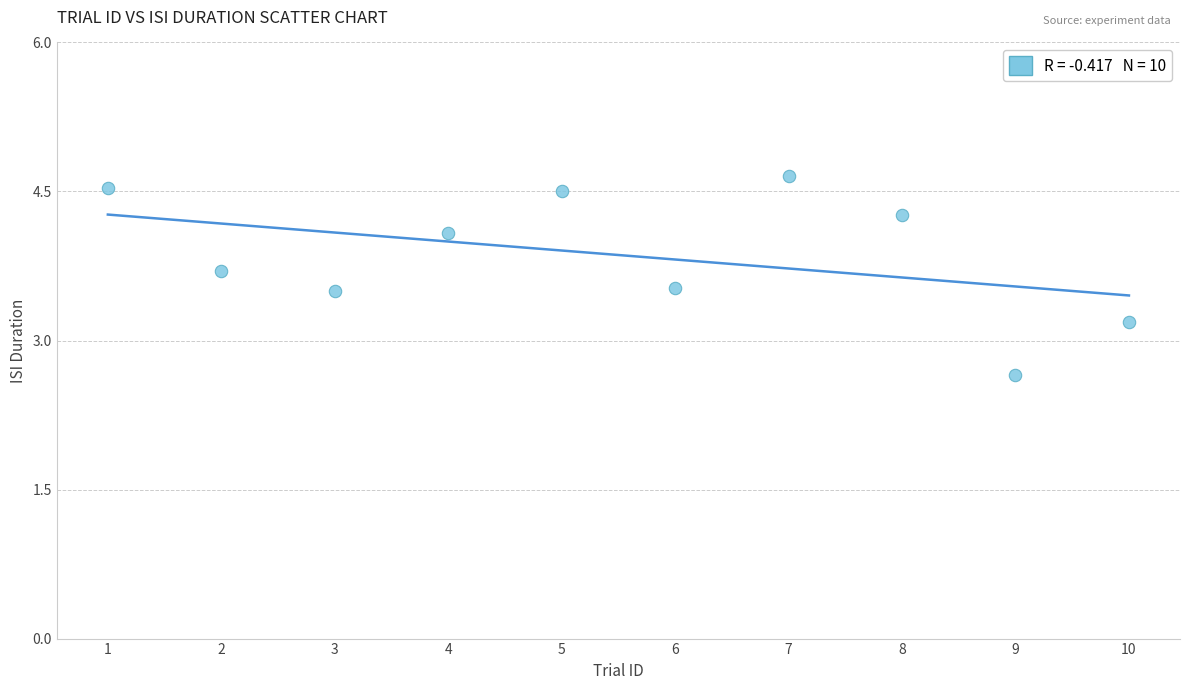

What Y value in the scatter plot is closest to 3?

3.2